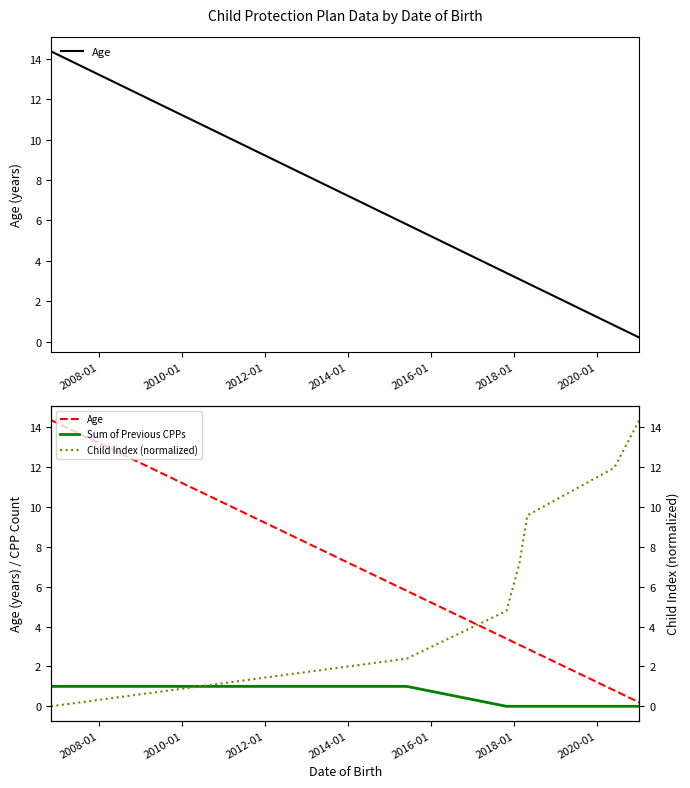

How many positive values does the Child Index (normalized) series have?

6